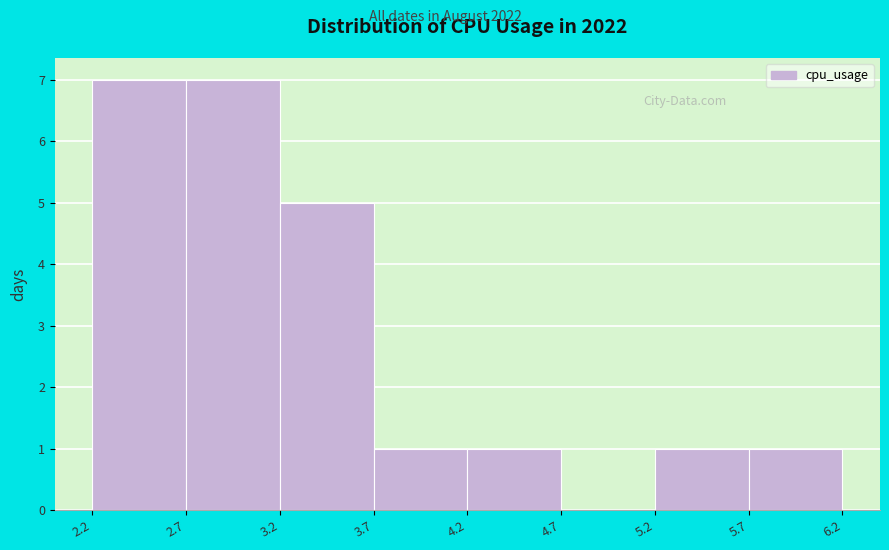

How tall is the bar that spans 5.2 to 5.7 on the x-axis? The values are not printed on the chart, so give them approximately, as read against the axis.

1